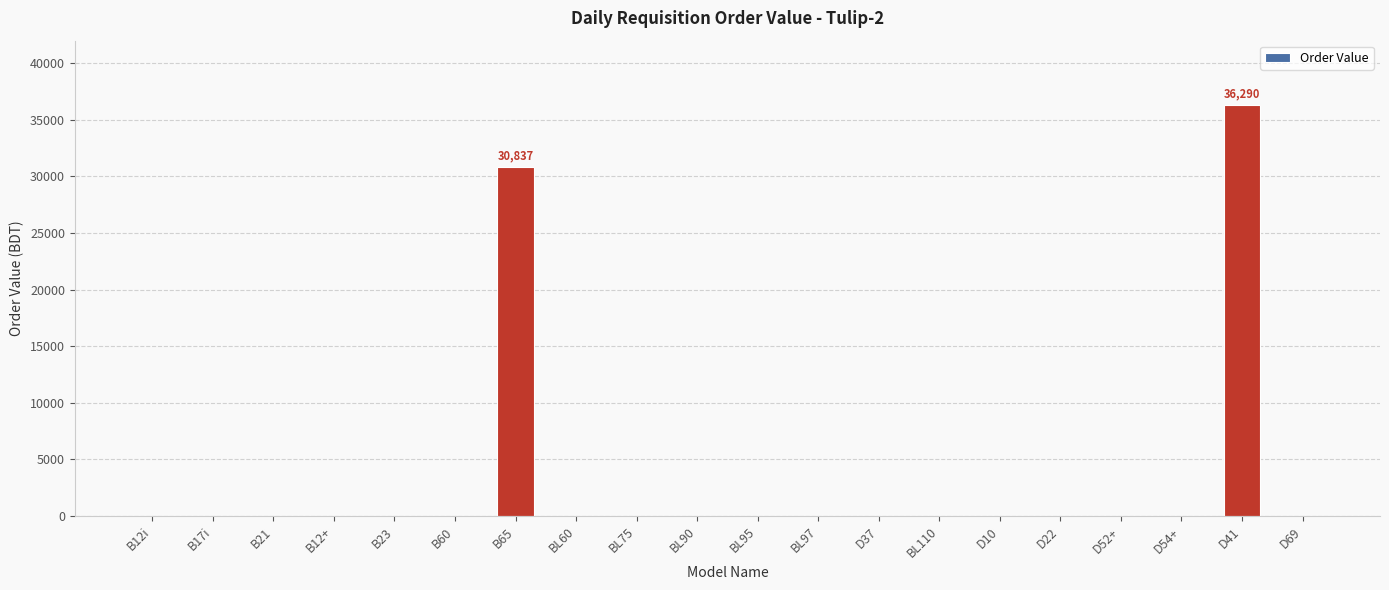

At which category does the chart reach its peak across all series?

D41